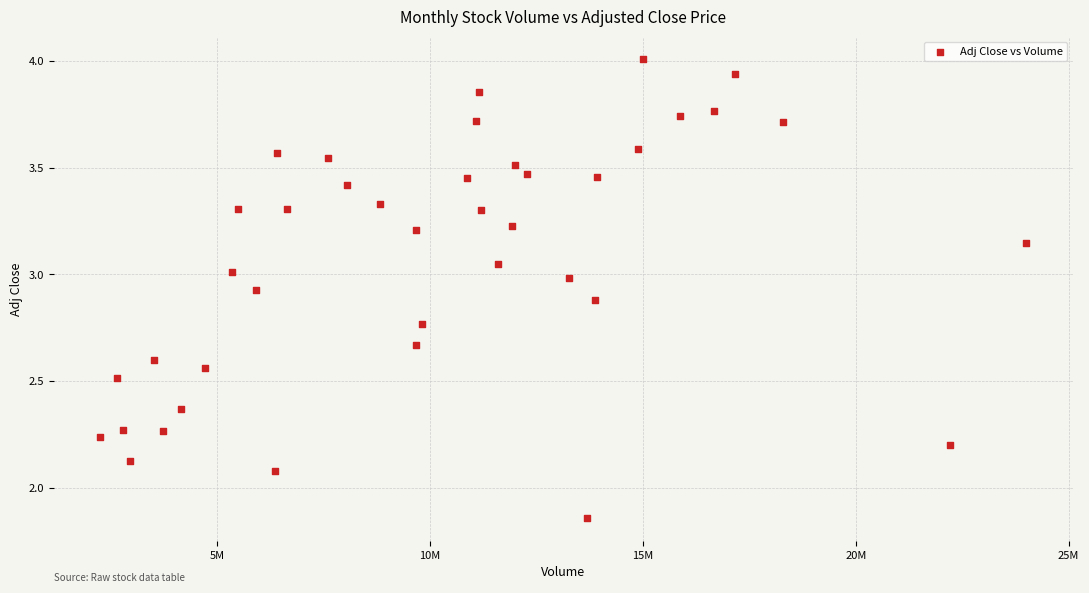

What Y value in the scatter plot is closest to 2?

2.1